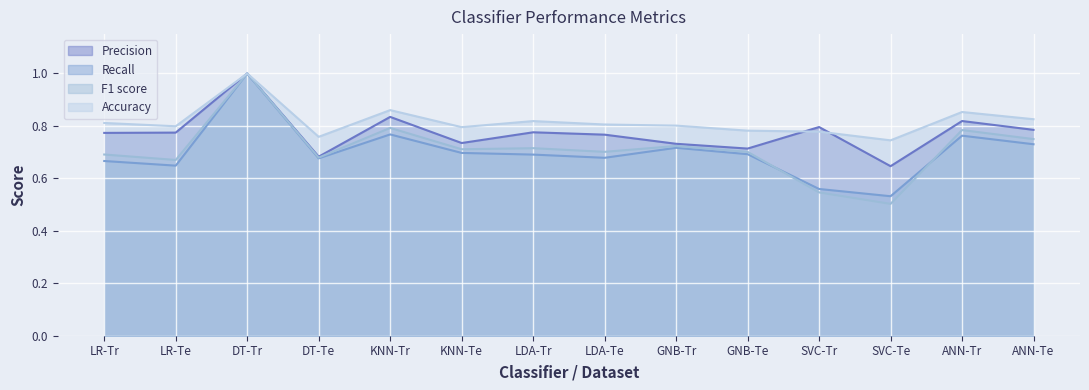

In Recall, how many points are higher than both neighbors (excluding endpoints)?

4